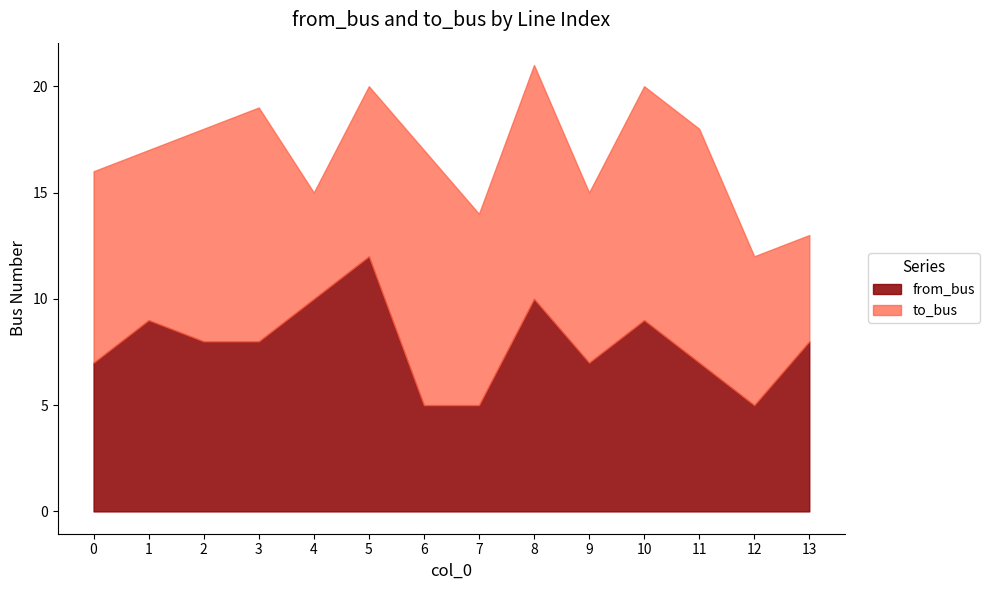

What is the average value of the from_bus series?

8